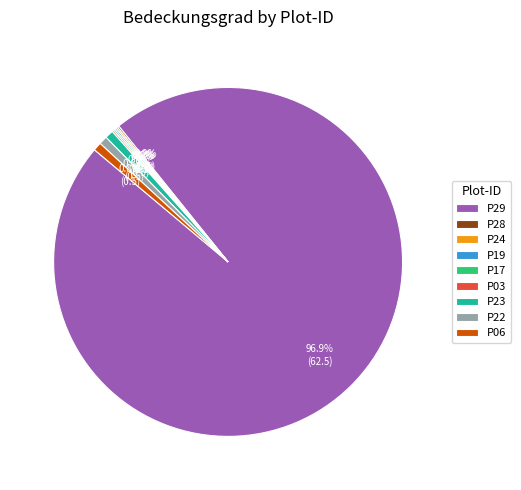

Which slice is the largest?

P29